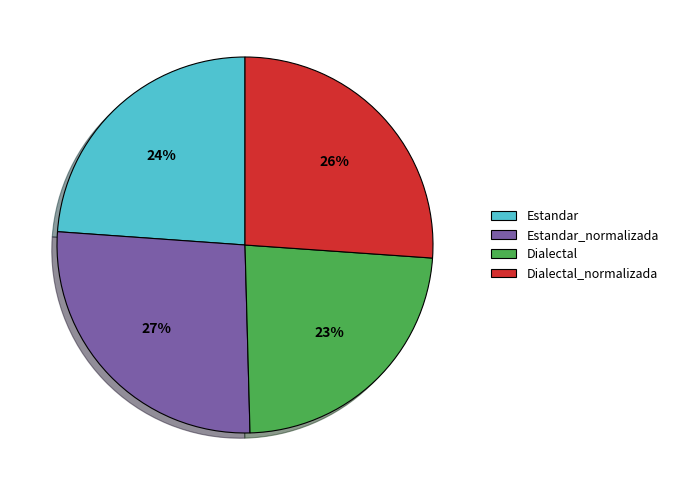

Is the sum of Dialectal_normalizada and Estandar_normalizada greater than half?

Yes